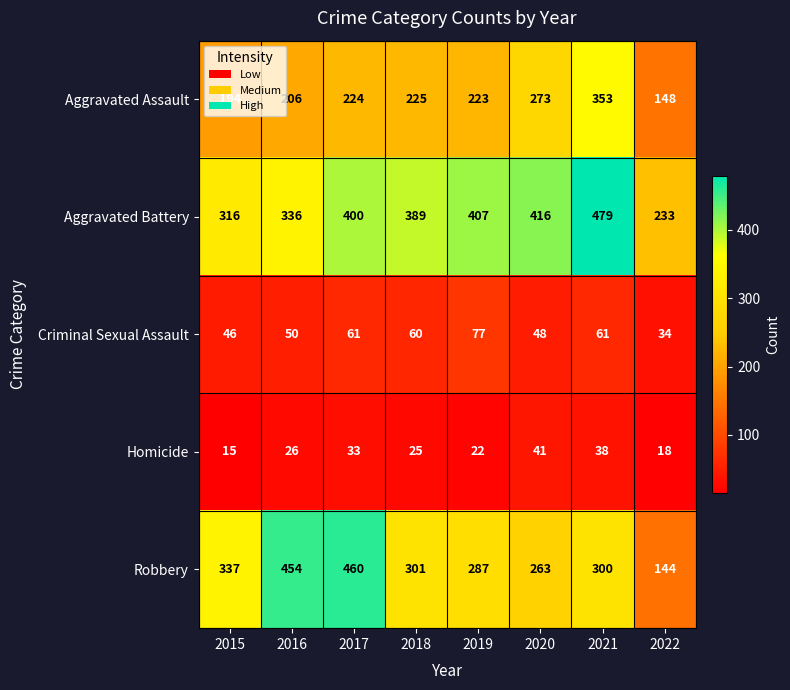

Is it true that Criminal Sexual Assault equals 60 at 2018?

True